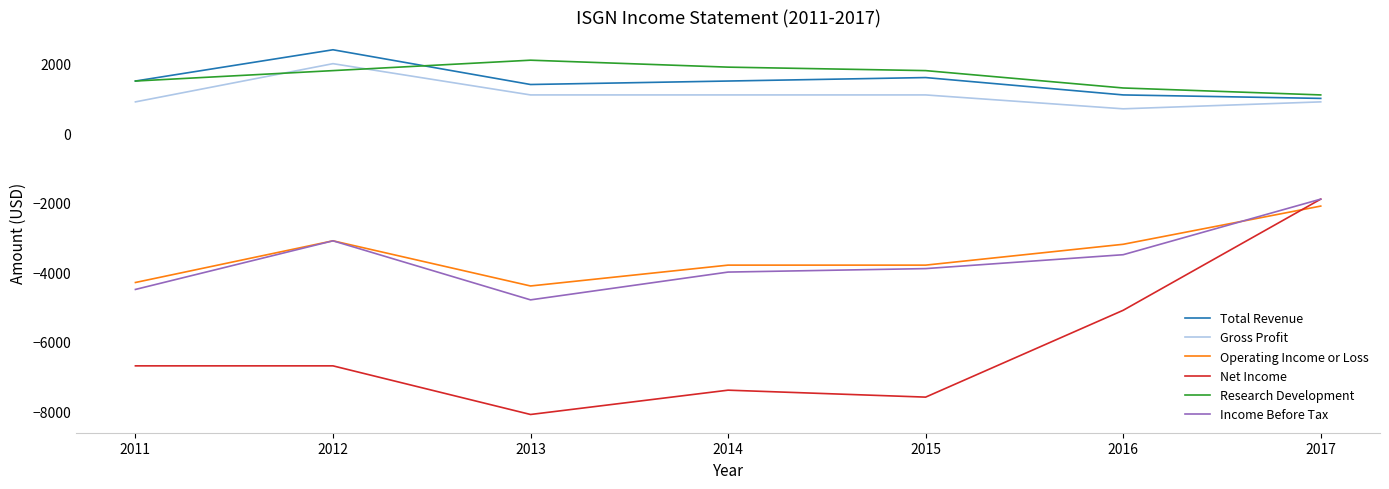

How many lines are shown in the chart?

6